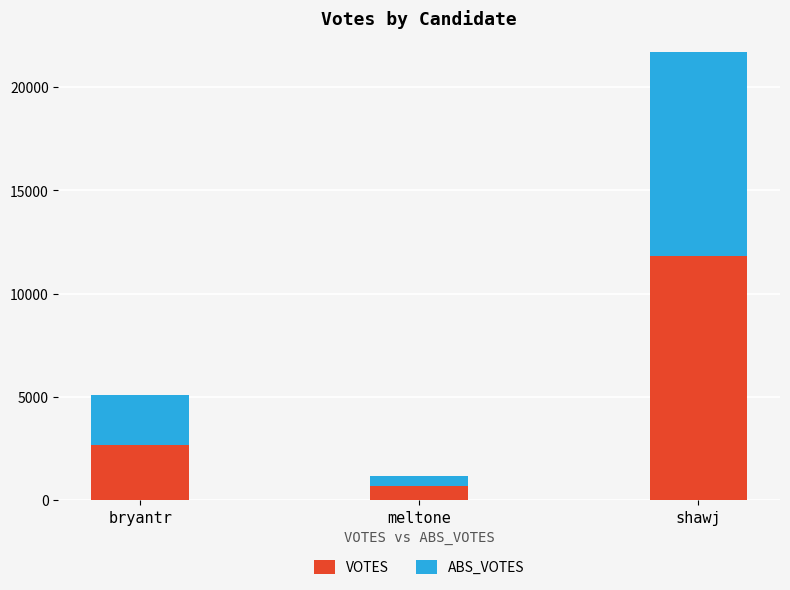

What is the difference between the VOTES values at meltone and bryantr?

1995